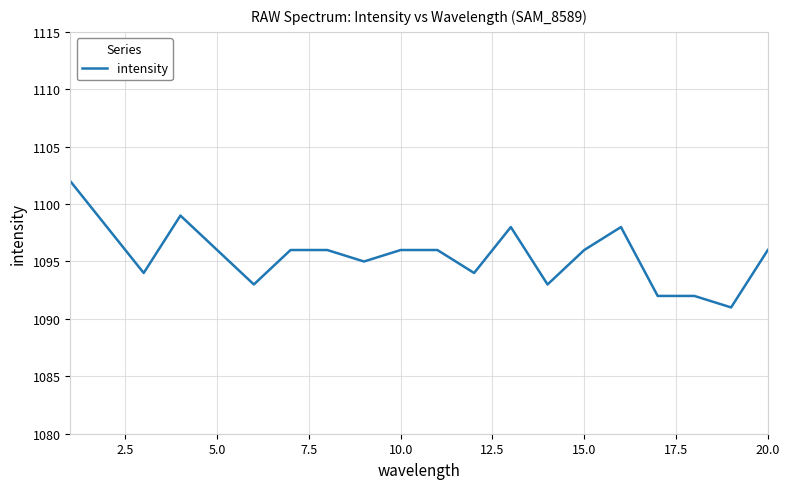

What is the smallest value displayed?

1091